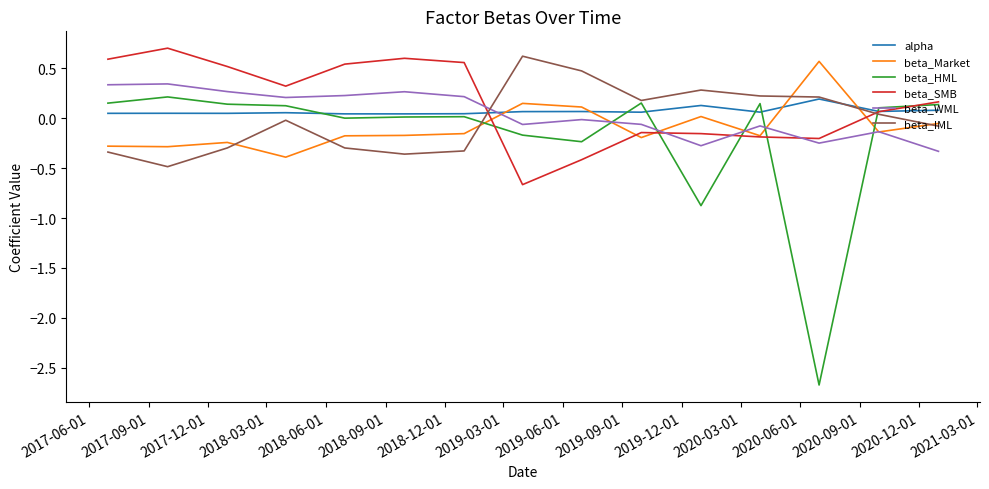

Which series has the largest range (max minus min)?

beta_HML